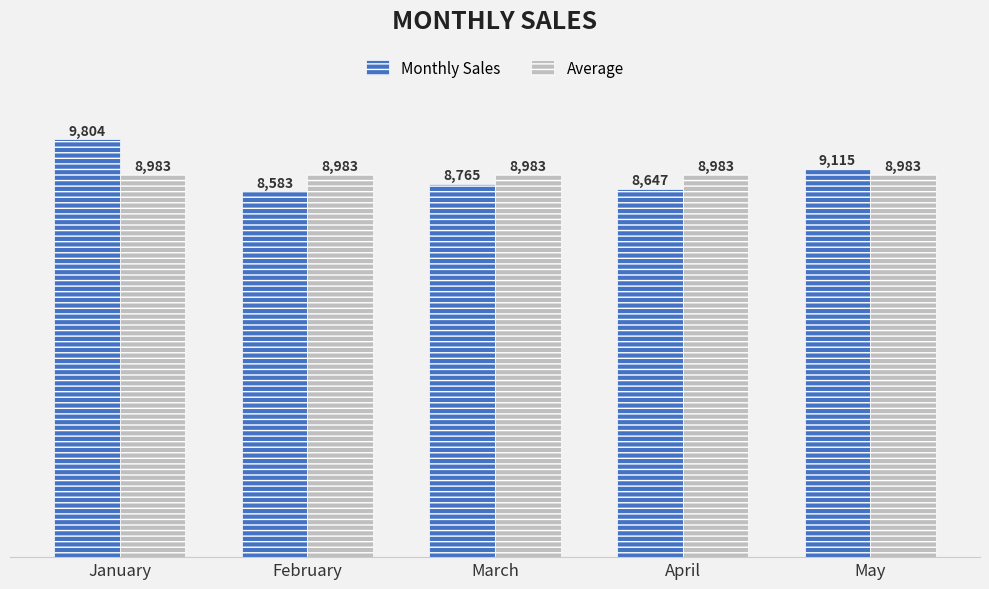

Is the value of Average at February greater than the value of Monthly Sales at January?

No